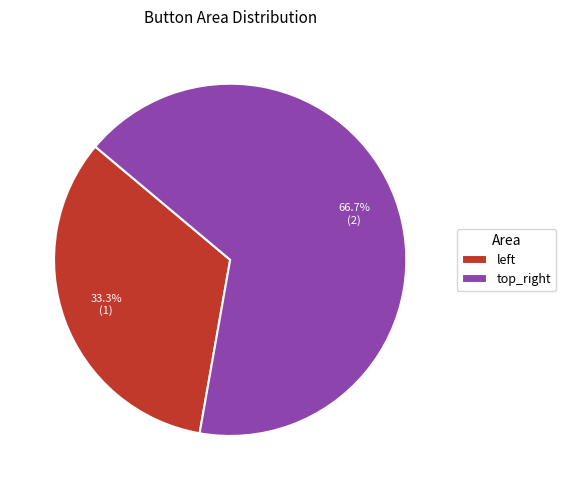

Which category has the biggest portion of the pie?

top_right